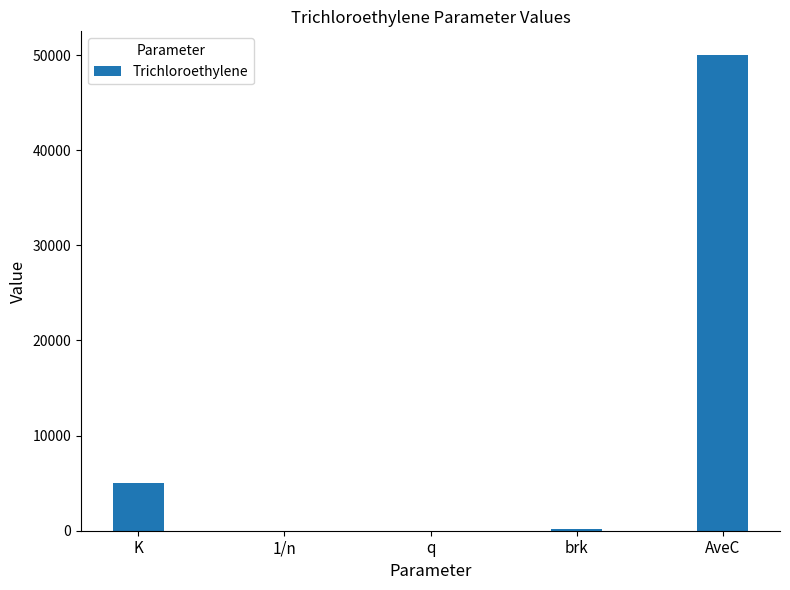

At which label is the value closest to 25000?

K